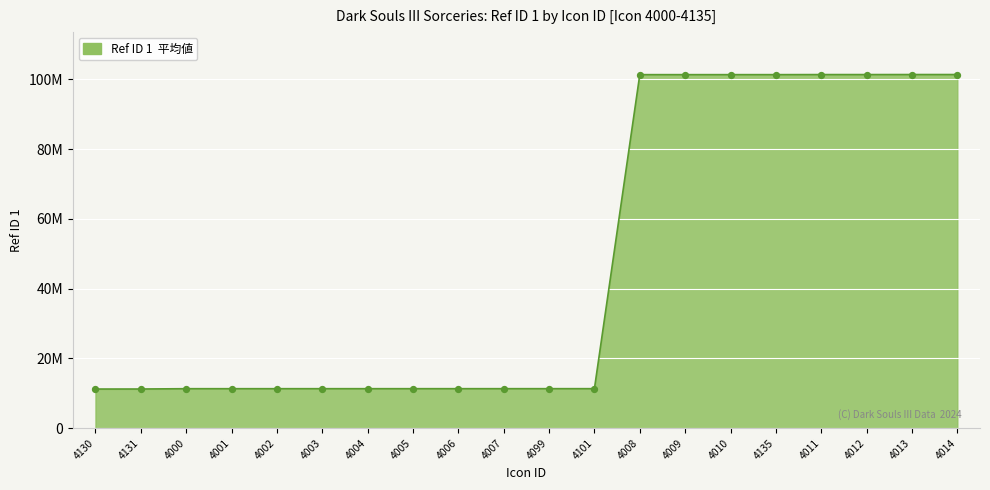

Between 4012 and 4131, which is larger?

4012